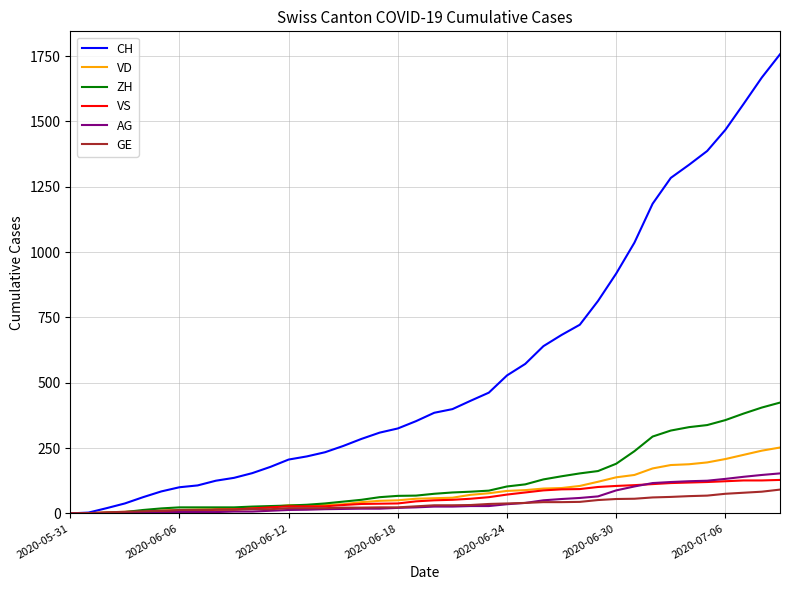

Which series has the largest total across all categories?

CH